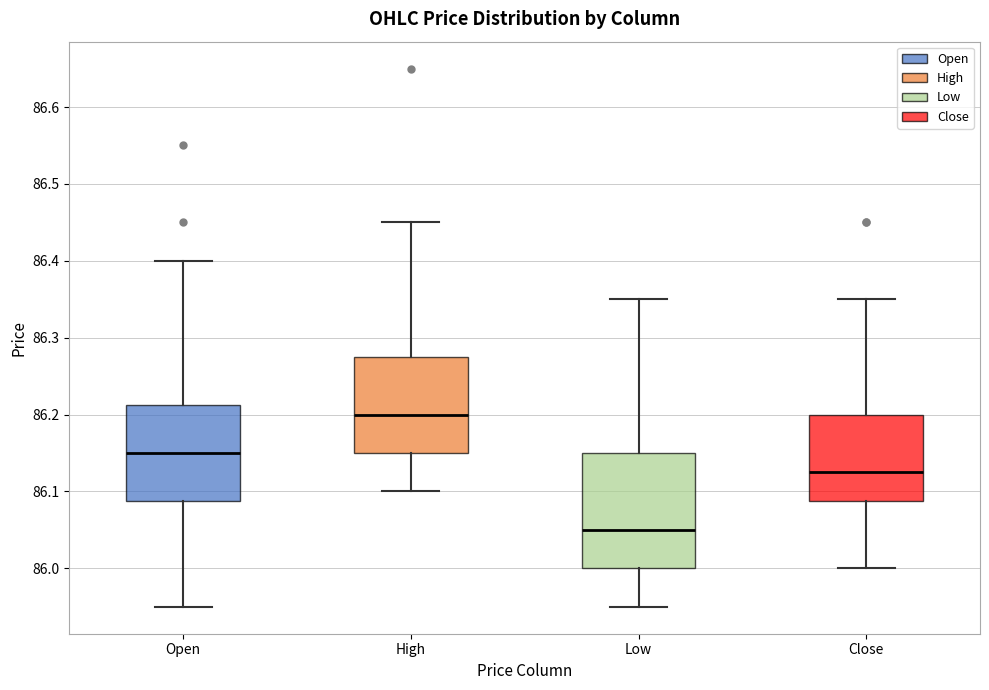

Reading left to right, transcribe this box plot: for each box, give where its median line is, the range the box spans, and where its two whiskers end, as read against the y-axis. The values are not printed on the chart, so give them approximately, as read against the axis.

Open: median 86.15, box 86.09 to 86.21, whiskers 85.95 to 86.40
High: median 86.20, box 86.15 to 86.28, whiskers 86.10 to 86.45
Low: median 86.05, box 86.00 to 86.15, whiskers 85.95 to 86.35
Close: median 86.13, box 86.09 to 86.20, whiskers 86.00 to 86.35